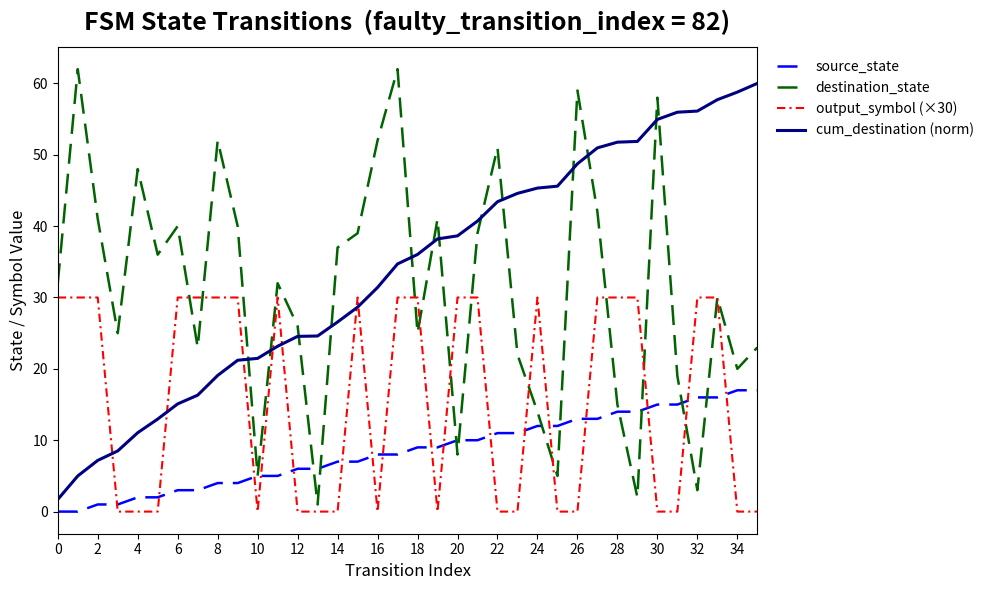

What is the maximum value for destination_state?

62.0